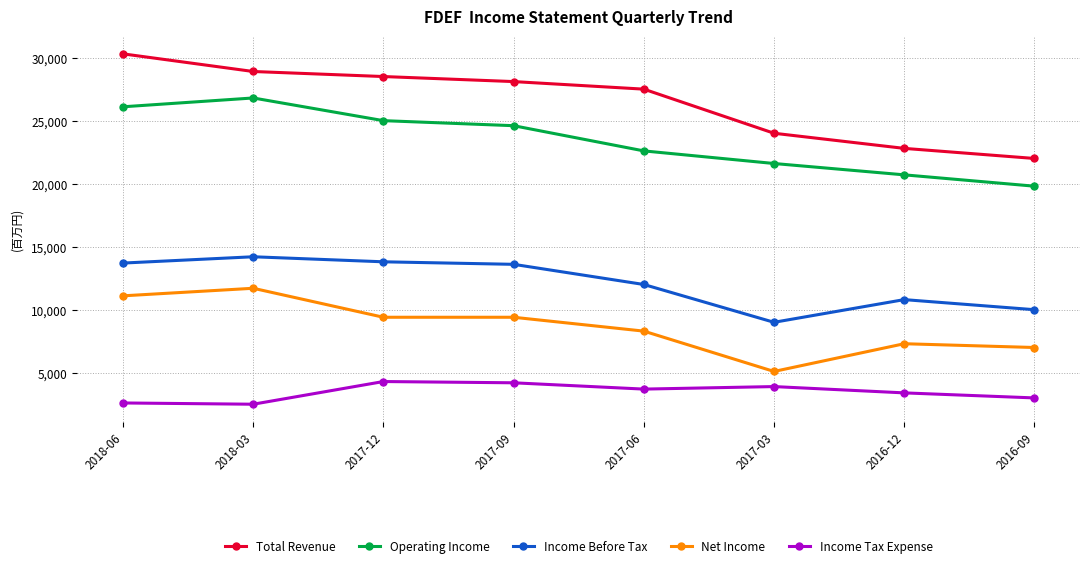

True or false: Total Revenue has a value of 28500 at 2017-12.

True